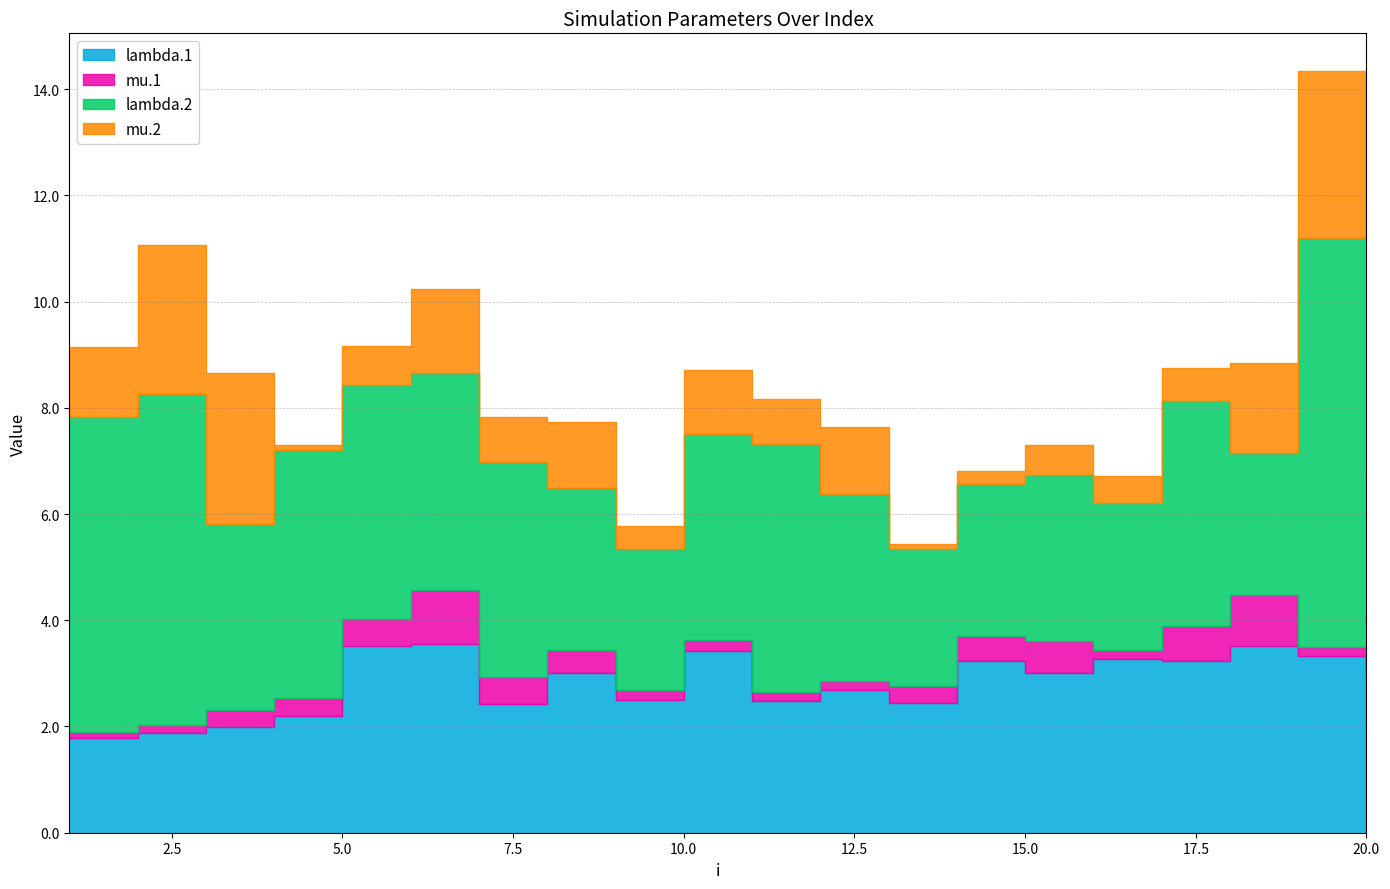

Reading right to left, extract all data points from this chart.

lambda.1: 2.9	3.3	3.5	3.2	3.3	3.0	3.2	2.4	2.7	2.5	3.4	2.5	3.0	2.4	3.6	3.5	2.2	2.0	1.9	1.8
mu.1: 0.2	0.2	1.0	0.7	0.2	0.6	0.5	0.3	0.2	0.2	0.2	0.2	0.4	0.5	1.0	0.5	0.4	0.3	0.2	0.1
lambda.2: 3.6	7.7	2.7	4.2	2.8	3.1	2.9	2.6	3.5	4.7	3.9	2.7	3.1	4.0	4.1	4.4	4.7	3.5	6.2	5.9
mu.2: 2.7	3.1	1.7	0.6	0.5	0.5	0.2	0.1	1.3	0.9	1.2	0.4	1.2	0.8	1.6	0.7	0.1	2.8	2.8	1.3